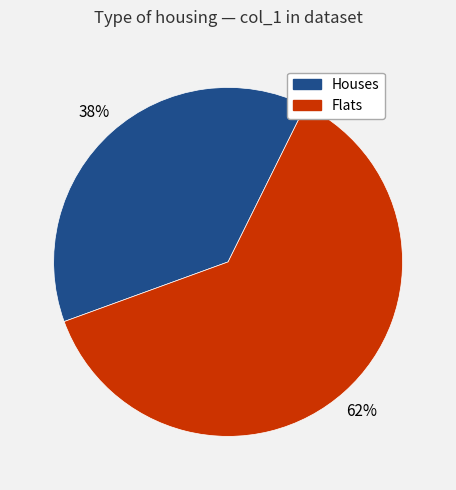

Is there a majority slice in this chart?

Yes